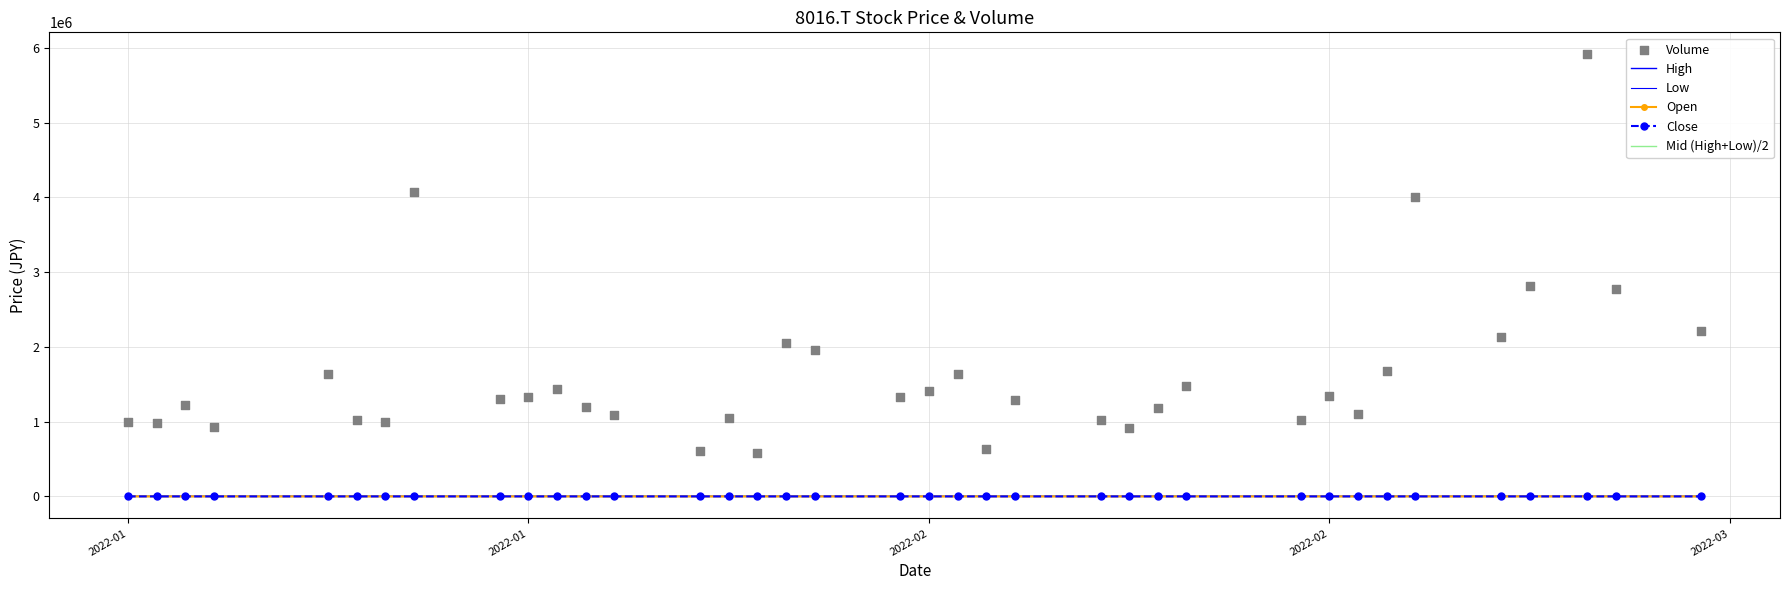

Is the value of Volume at 32 greater than the value of Open at 30?

Yes